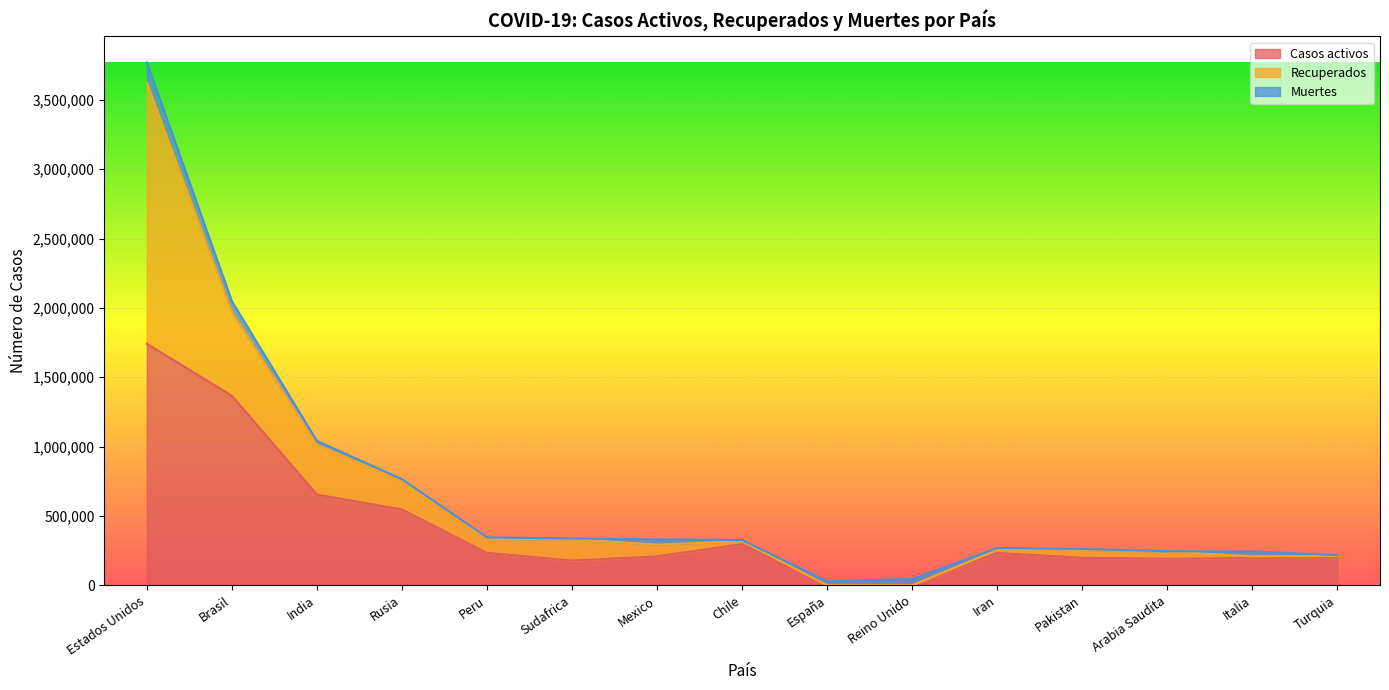

How many lines are shown in the chart?

3